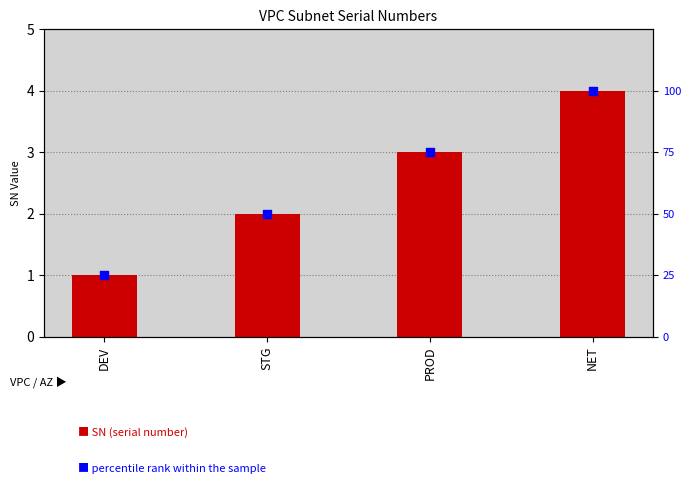

At how many categories does at least one series exceed 29?

3